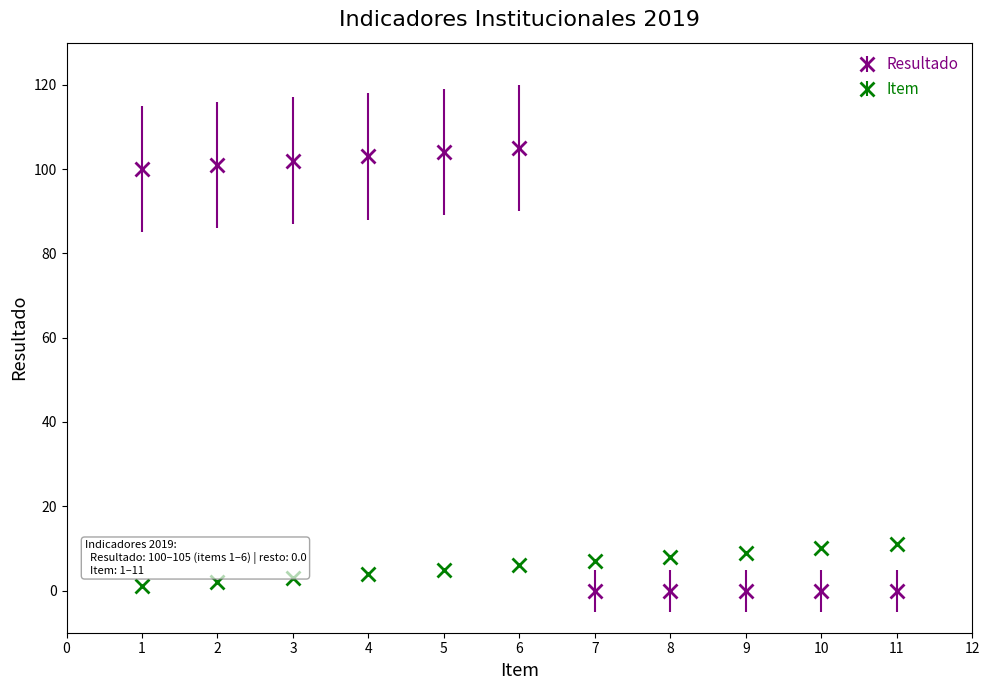

Which series has the largest total across all categories?

Resultado